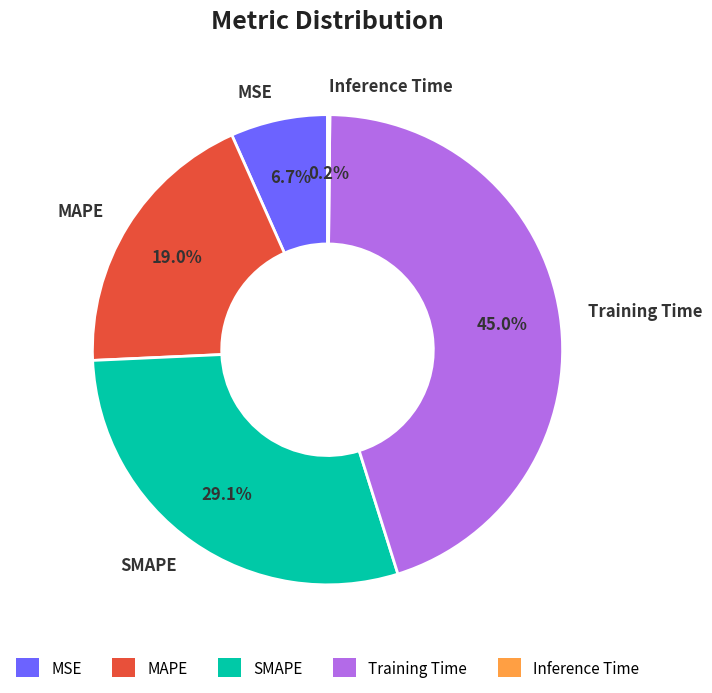

What is the largest slice in the pie chart?

Training Time